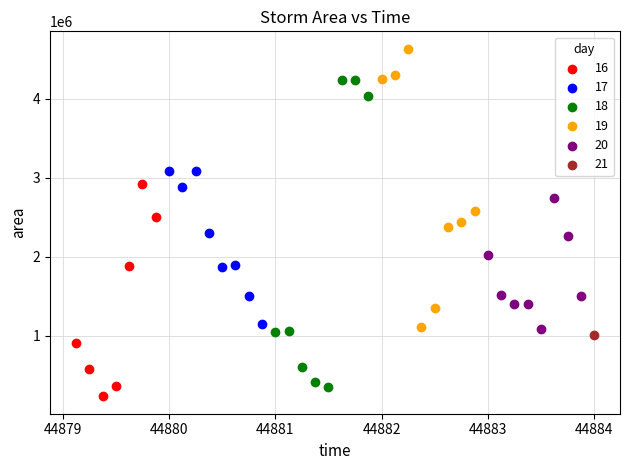

What are all the series names shown in the legend?

16, 17, 18, 19, 20, 21